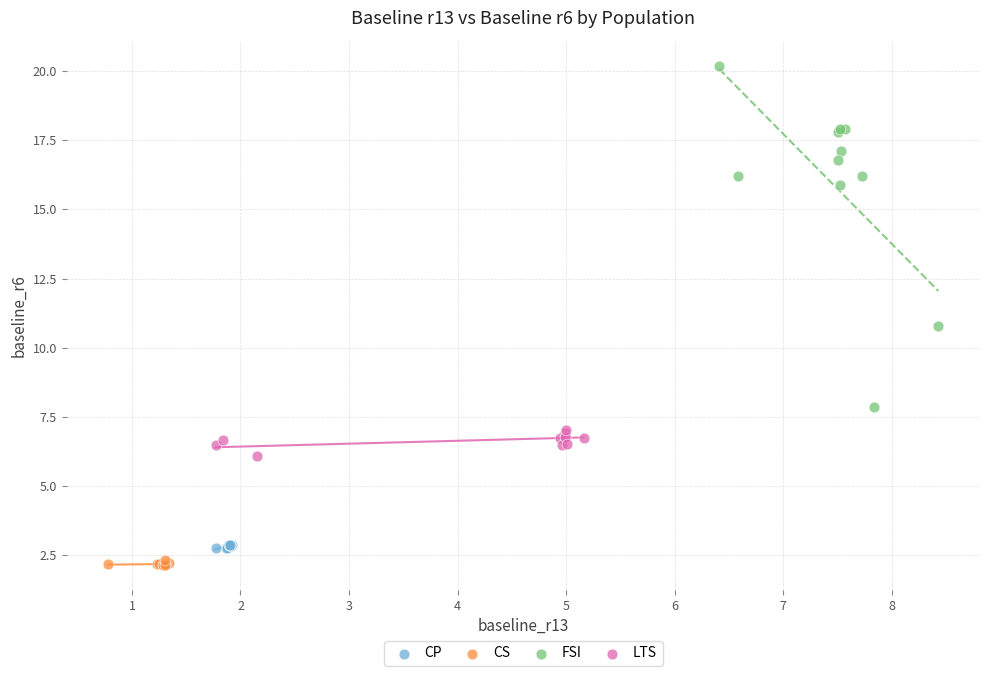

Which series reaches the maximum Y coordinate?

FSI